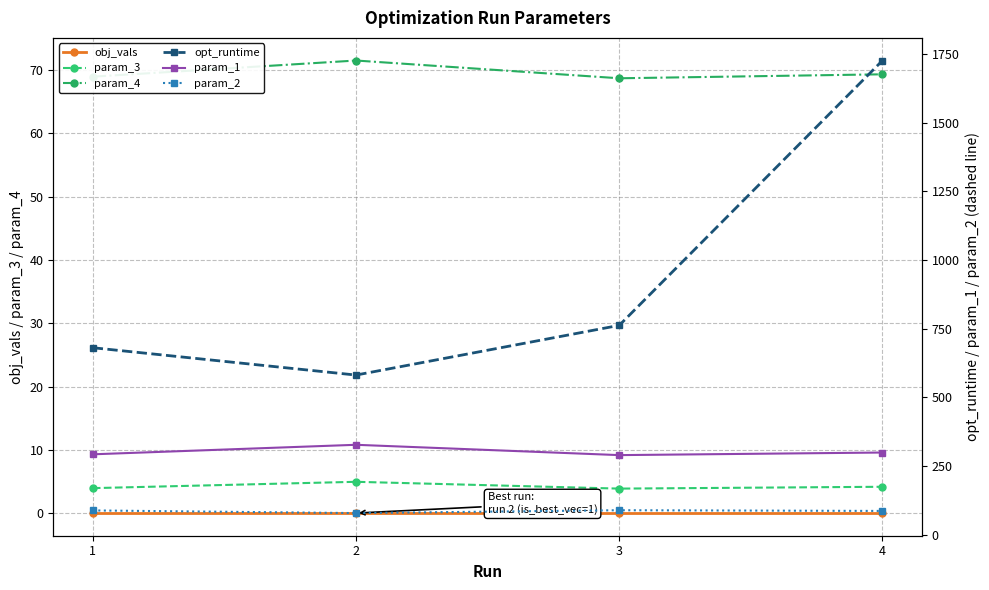

Between 2 and 1, which is larger?

1